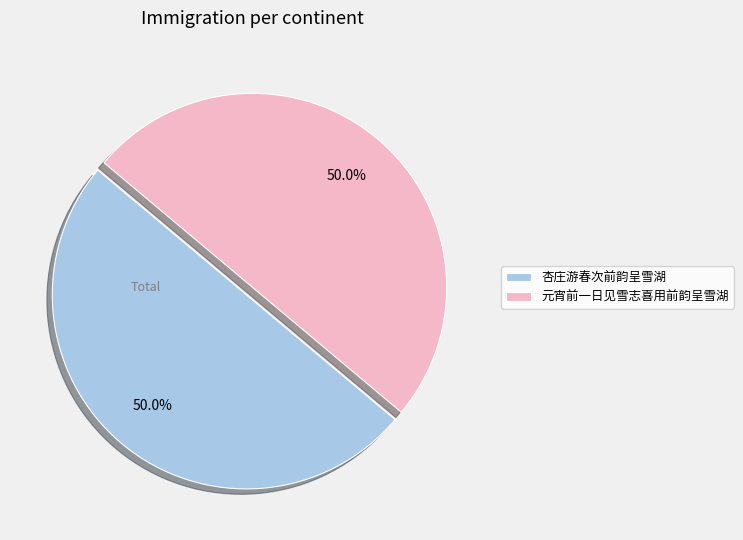

What is the total percentage of 元宵前一日见雪志喜用前韵呈雪湖 and 杏庄游春次前韵呈雪湖?

100.0%